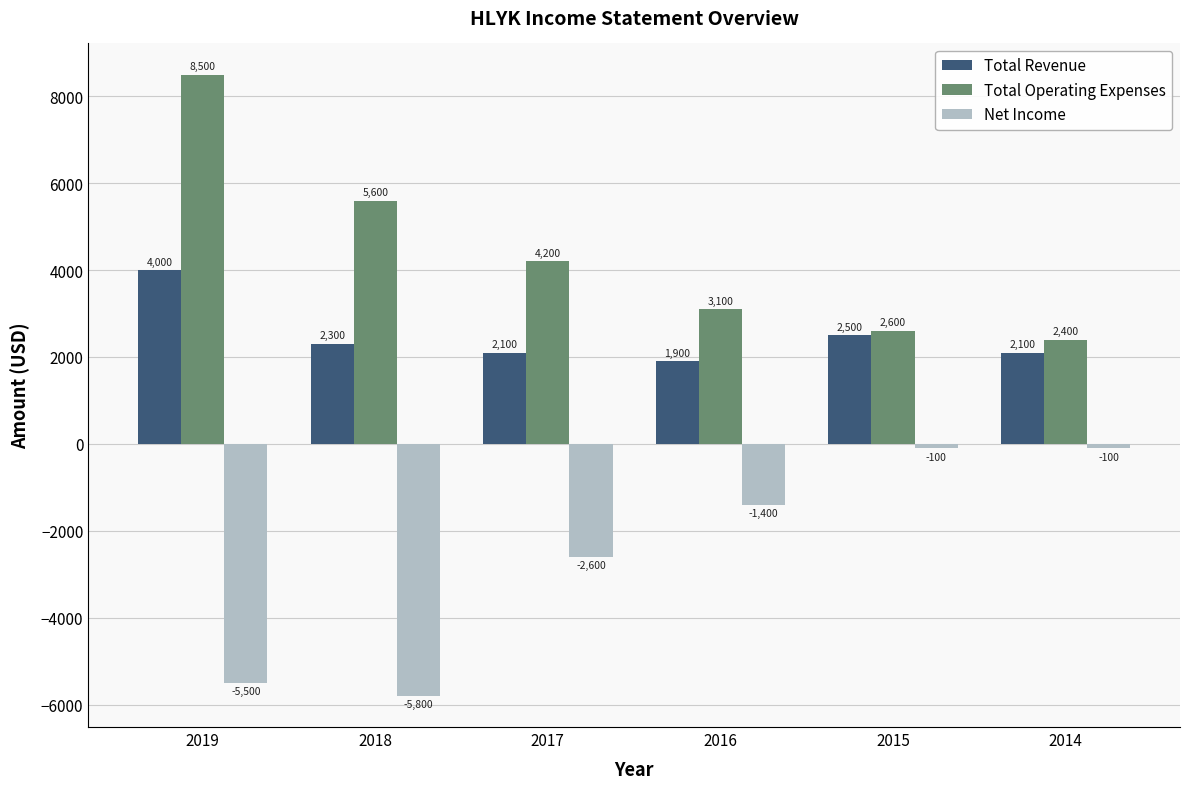

At 2015, list the series in order from smallest to largest.

Net Income, Total Revenue, Total Operating Expenses